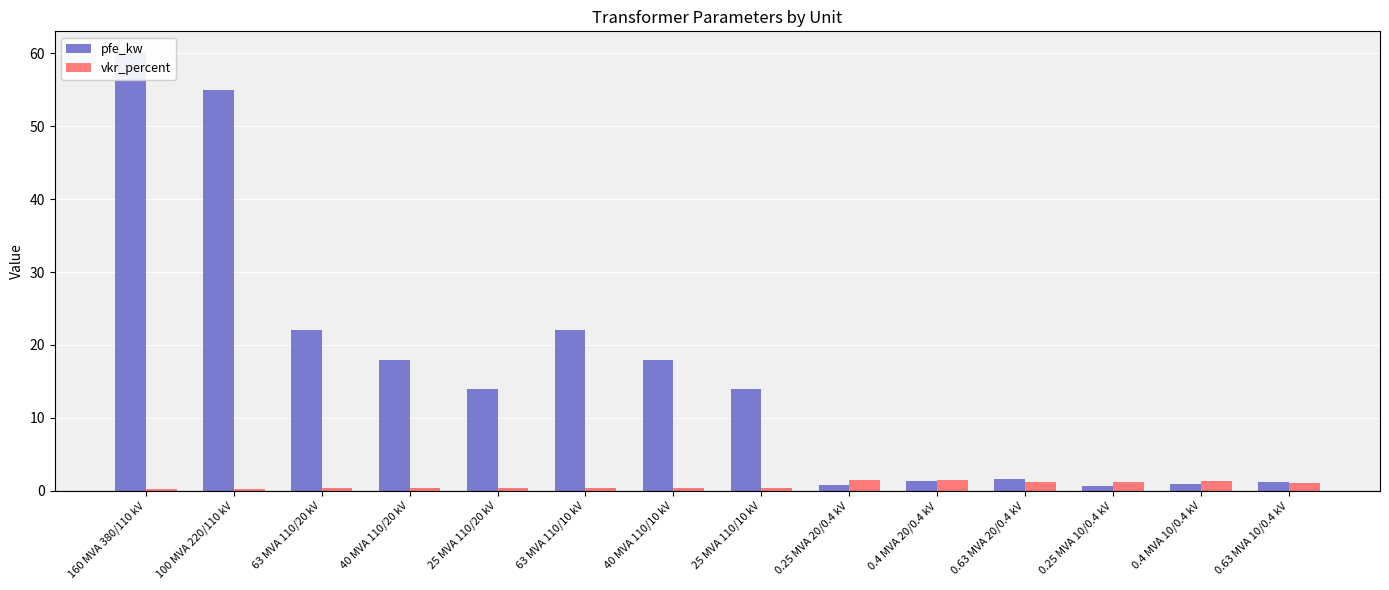

The vkr_percent series shows 0.4 at 25 MVA 110/20 kV. True or false?

True